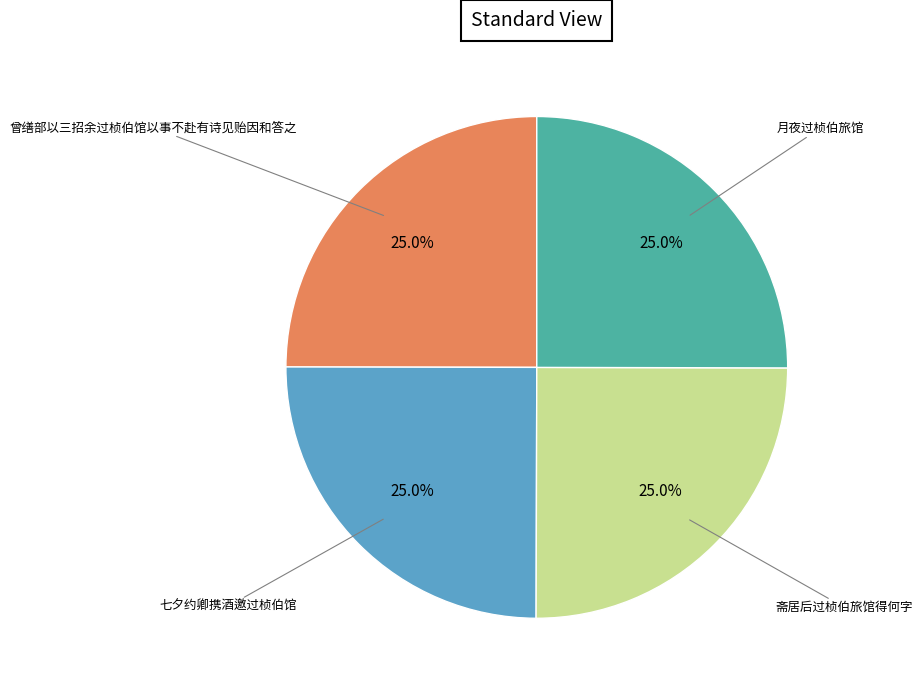

Does any single category account for the majority?

No